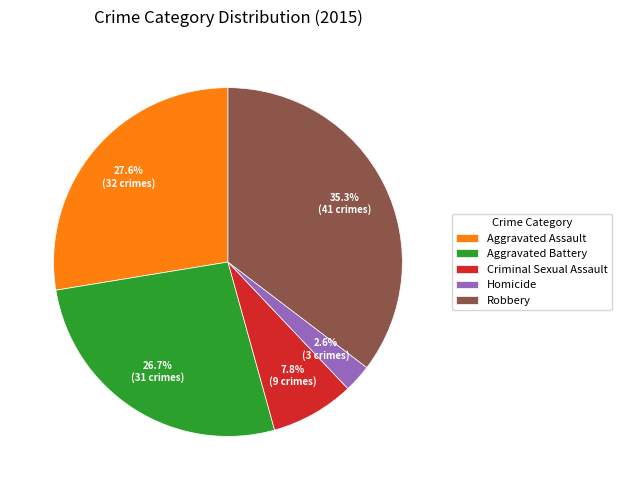

Does Criminal Sexual Assault represent more than half of the total?

No